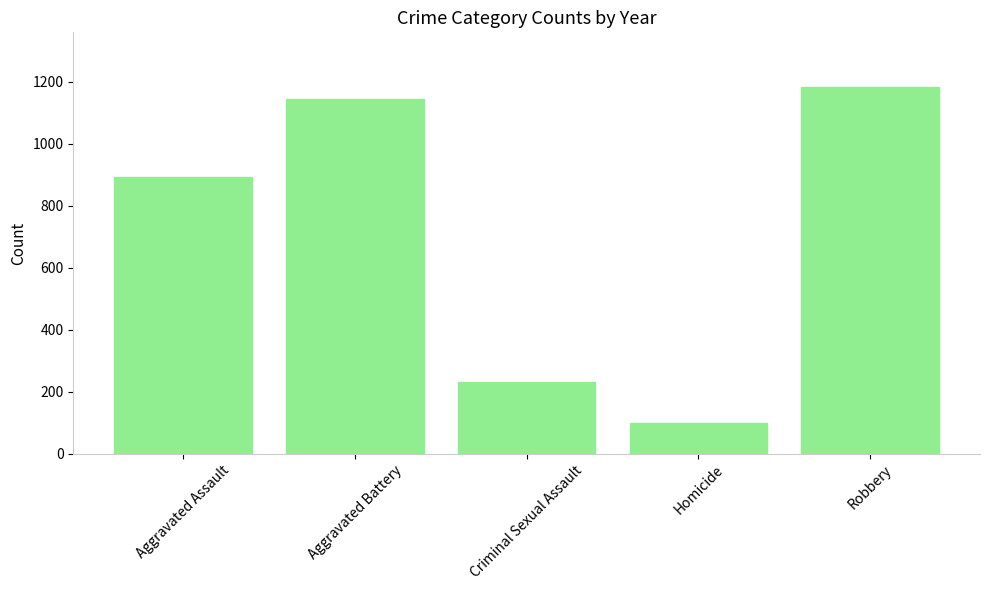

What is the label of the 3rd bar from the left?

Criminal Sexual Assault